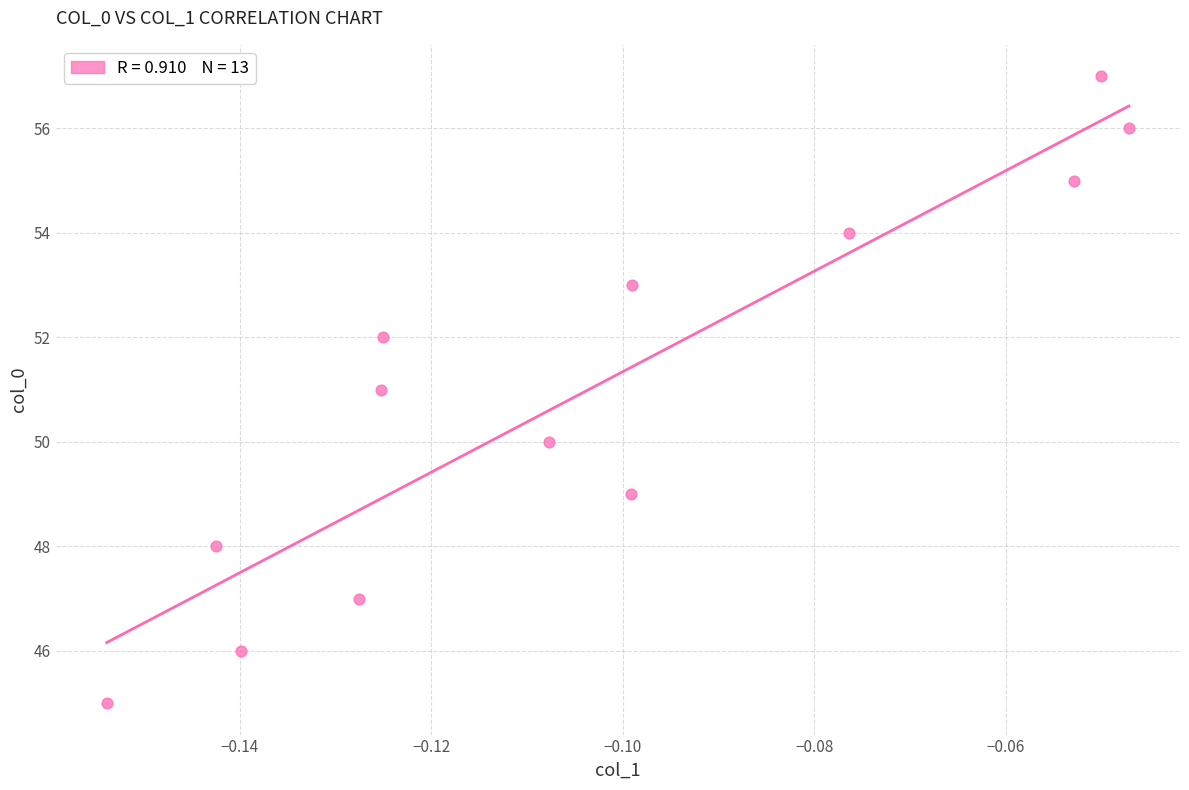

What is the range of Y values (max minus min)?

12